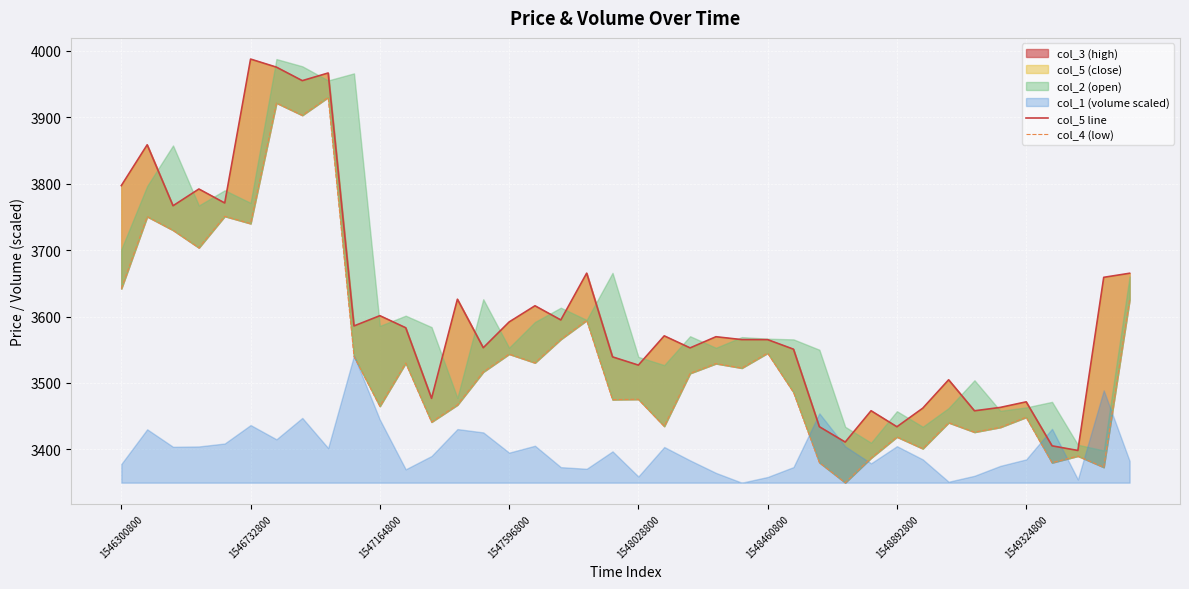

What value does the col_4 (low) series have at 21?

3434.8